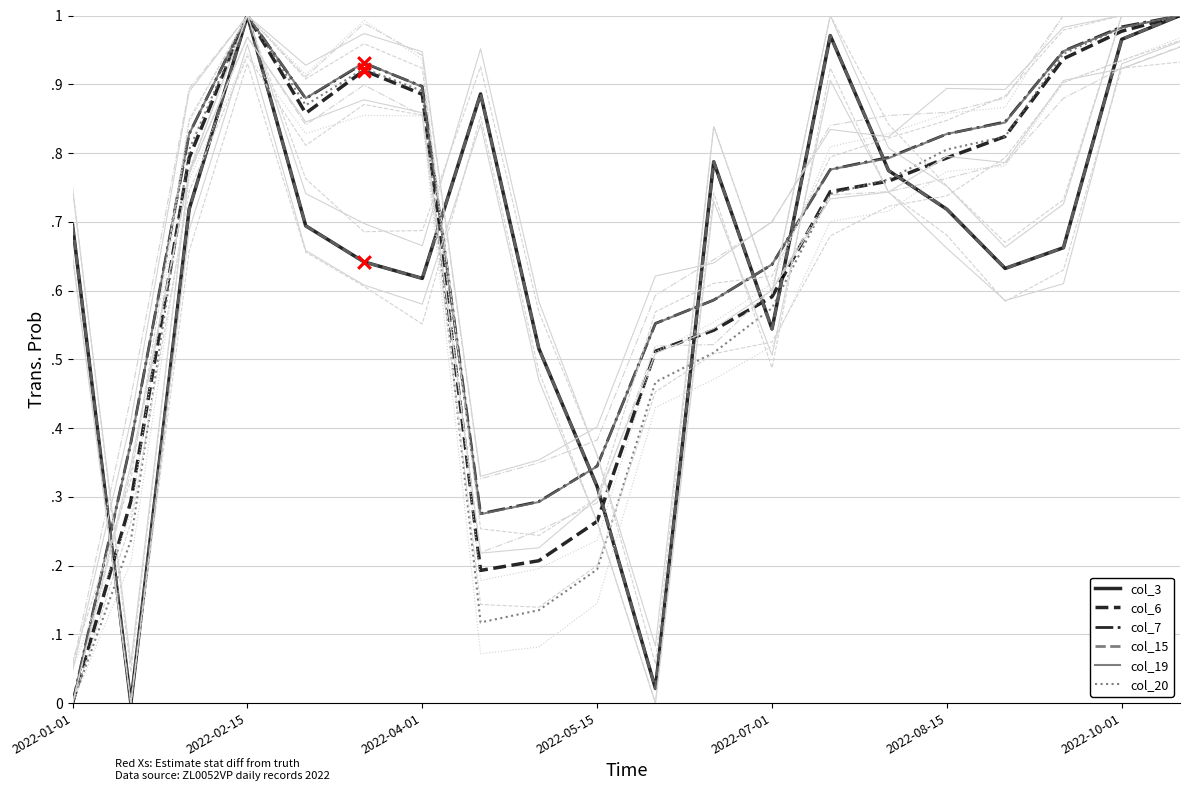

Which series has the largest total across all categories?

col_7 (col7)